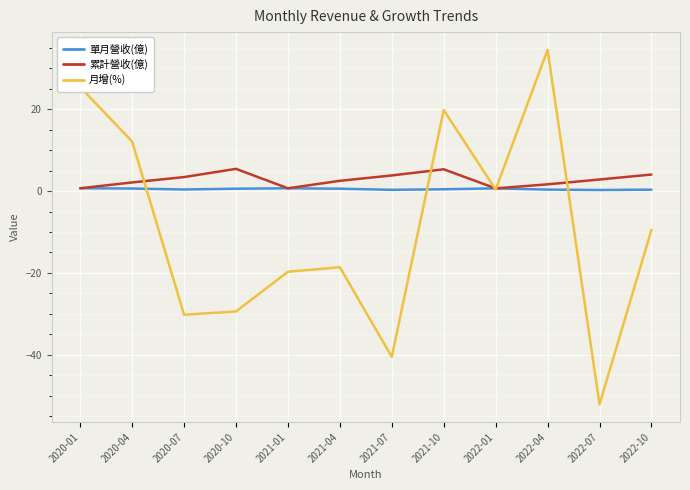

True or false: 月增(%) has a value of -40.5 at 2021-07.

True